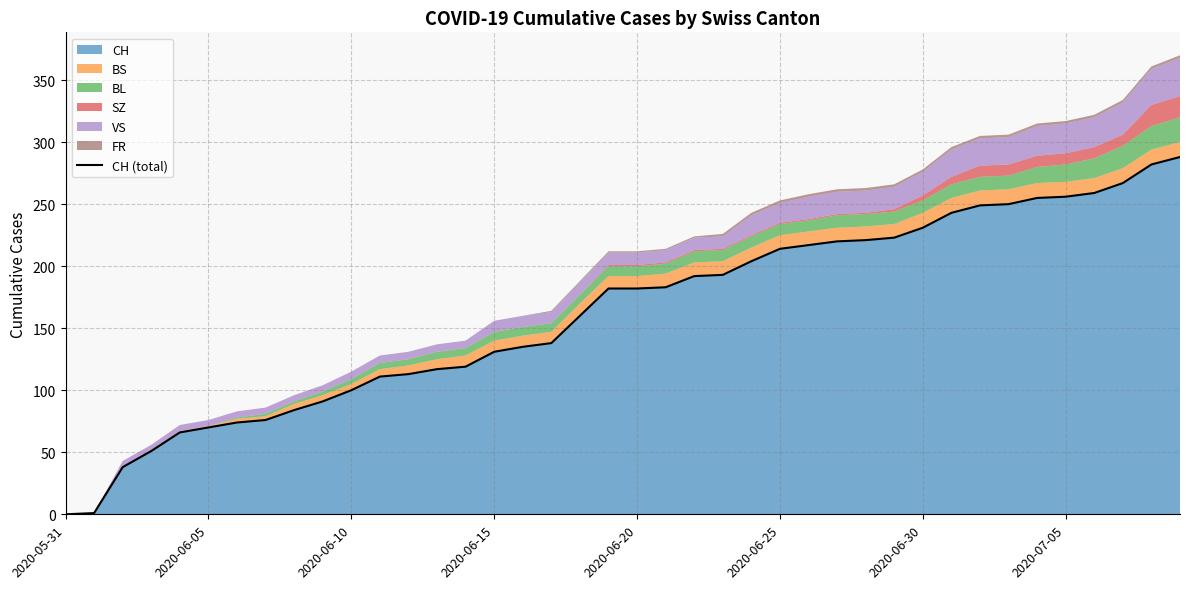

How many data points are above 182?

19